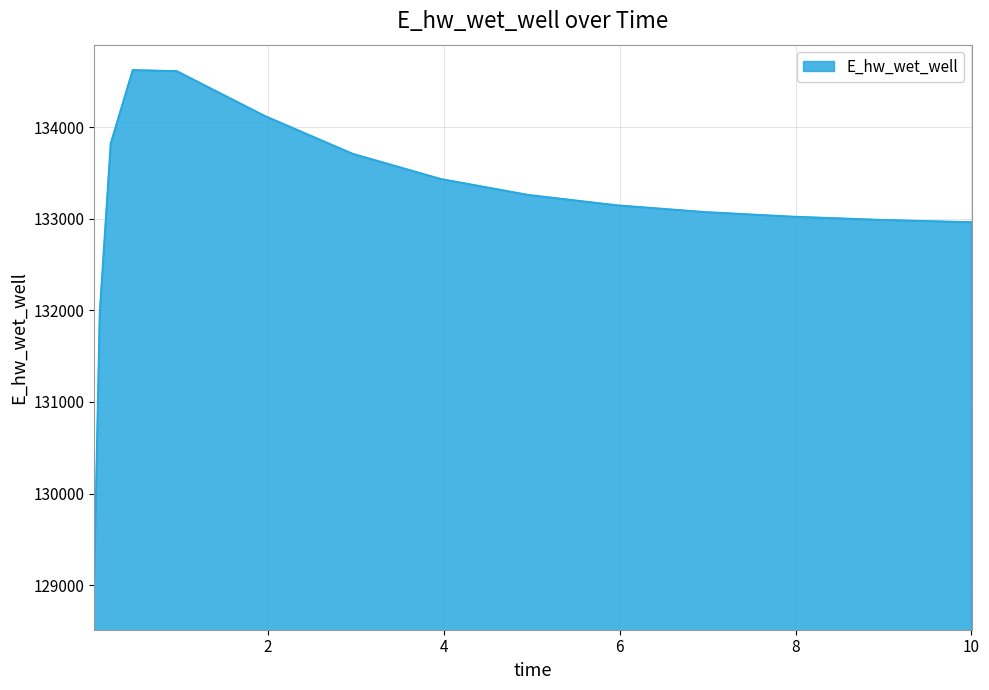

How many values exceed 133147?

8